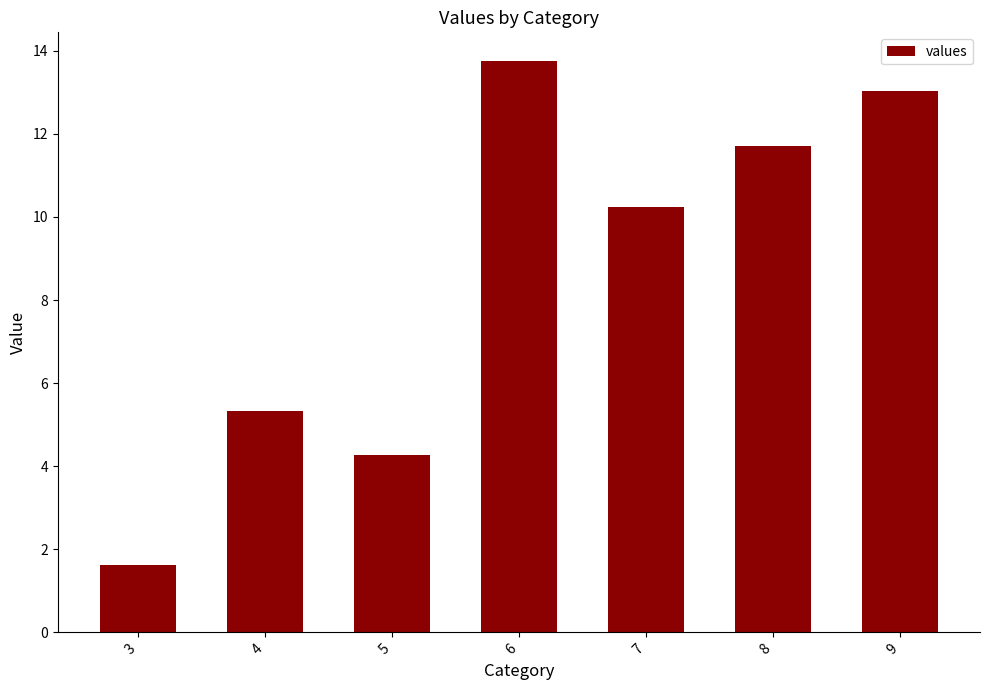

True or false: the data shows 1.6 at 3.

True